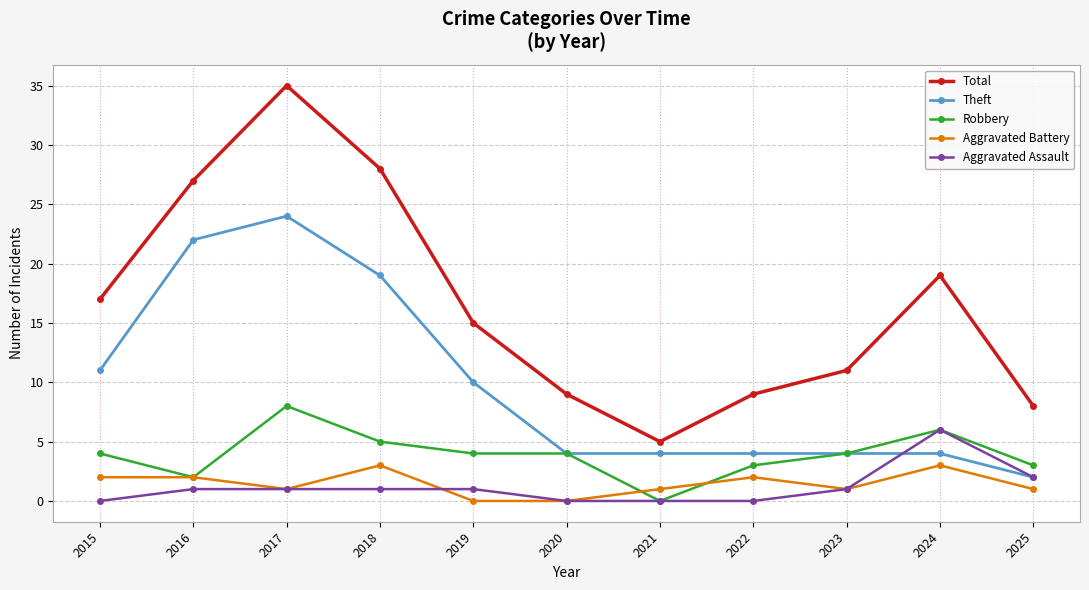

True or false: Total has more than 0 points higher than both neighbors.

True